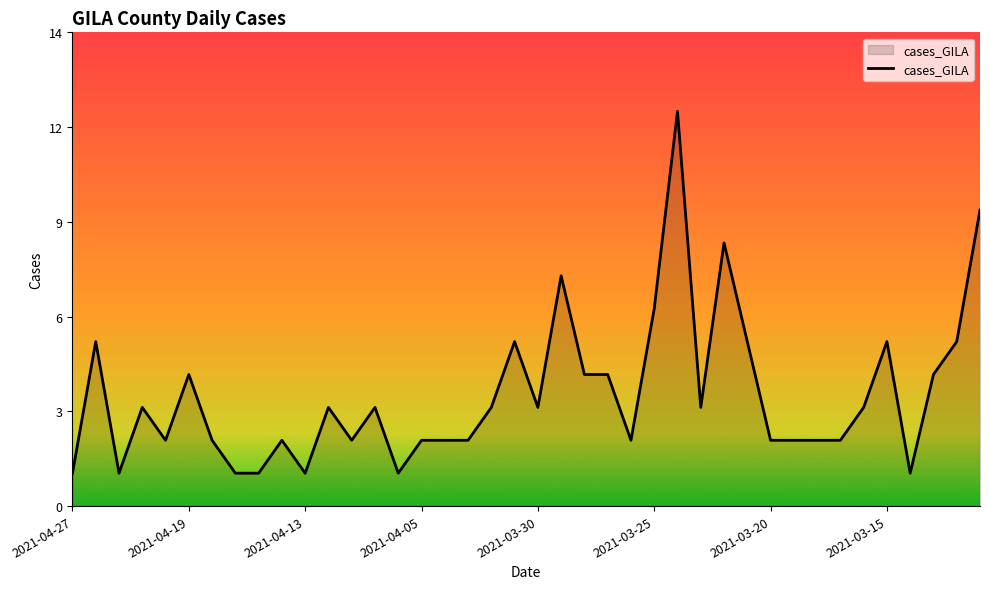

Does the chart have visible grid lines?

No